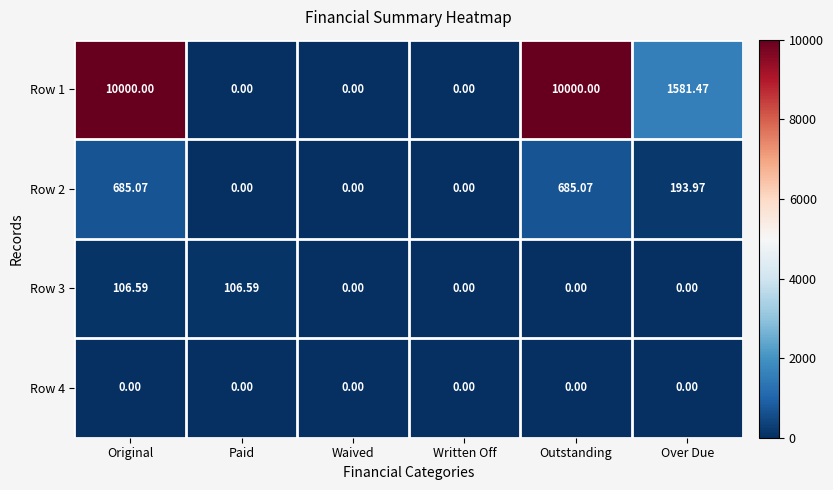

Rank the series by their maximum value, from highest to lowest.

Row 1, Row 2, Row 3, Row 4